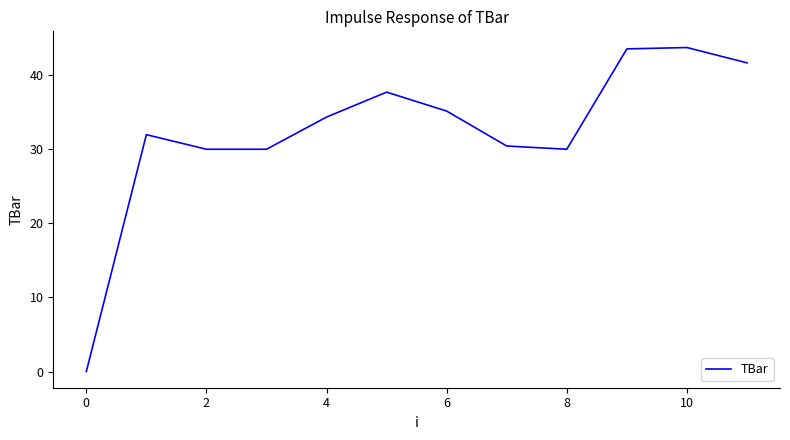

What is the maximum value shown in the chart?

43.7